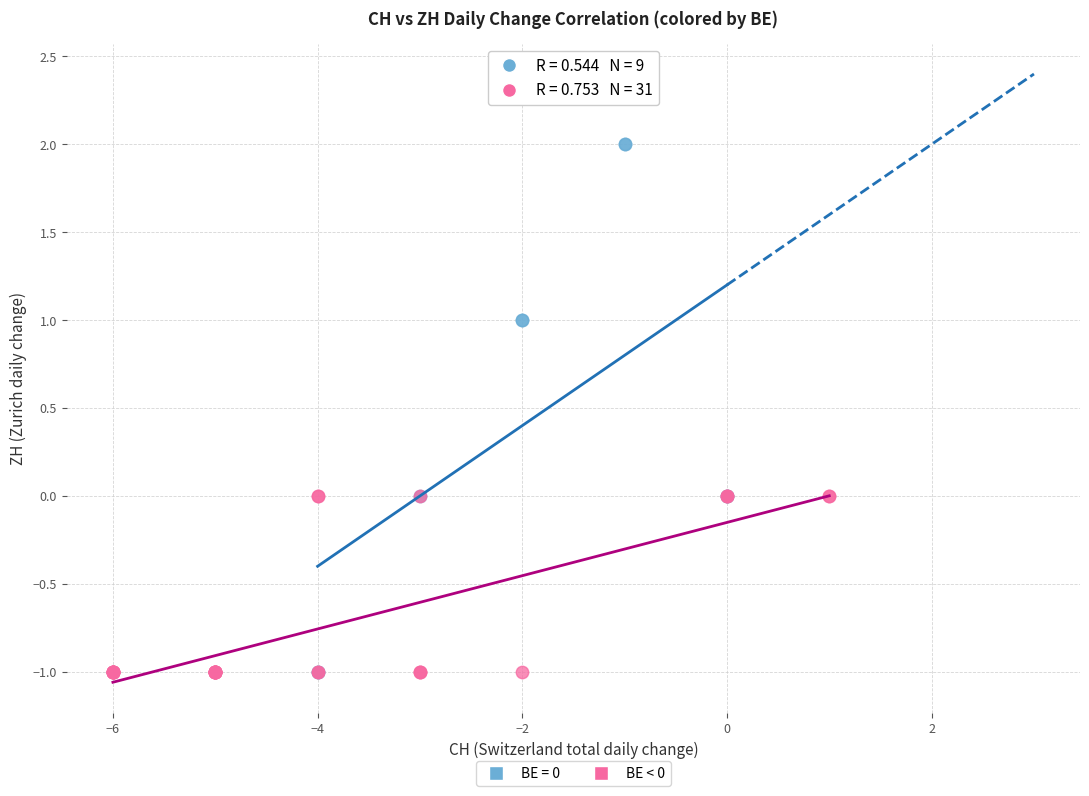

Which series reaches the maximum Y coordinate?

BE = 0